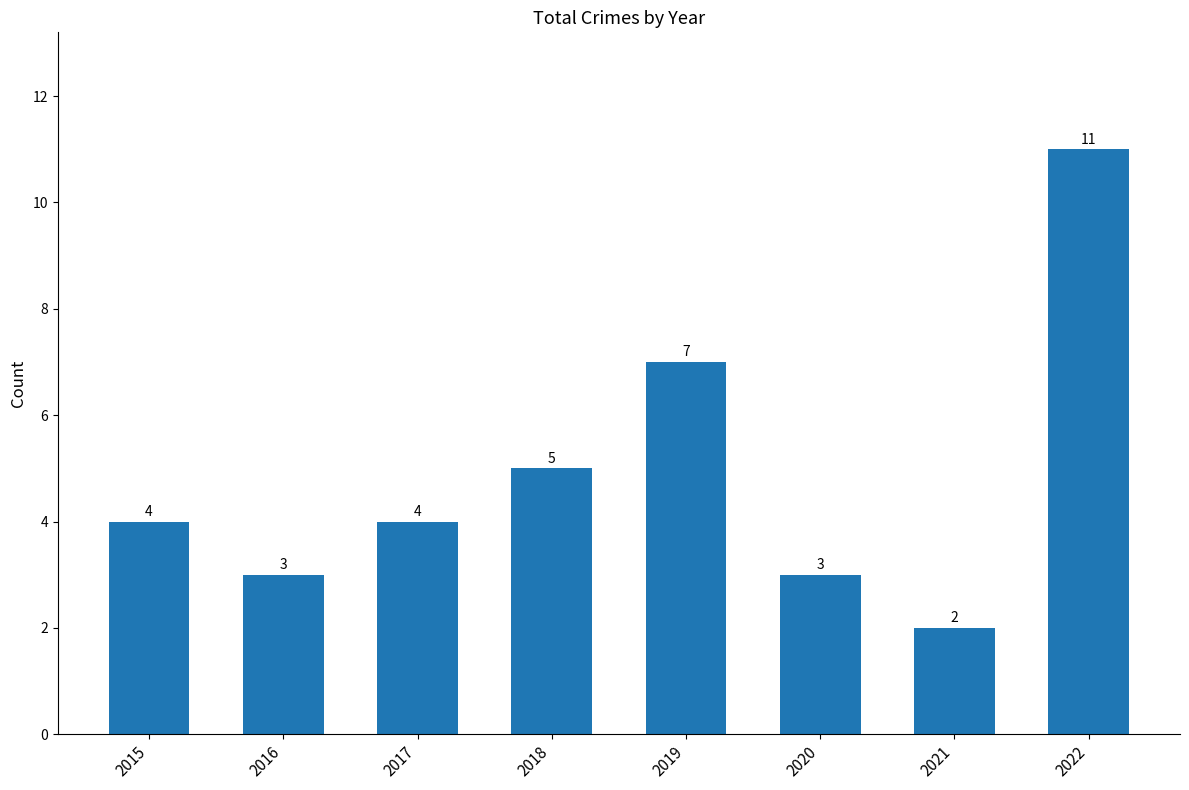

Which label corresponds to the smallest value in the chart?

2021